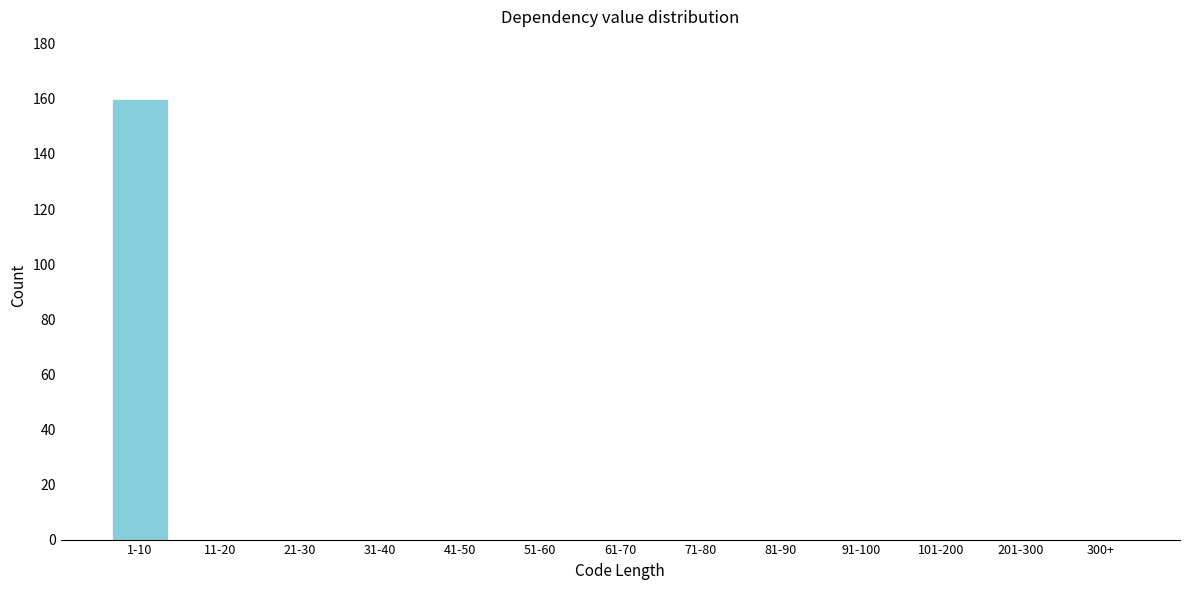

Reading right to left, transcribe all the data shown in this chart.

300+=0	201-300=0	101-200=0	91-100=0	81-90=0	71-80=0	61-70=0	51-60=0	41-50=0	31-40=0	21-30=0	11-20=0	1-10=160